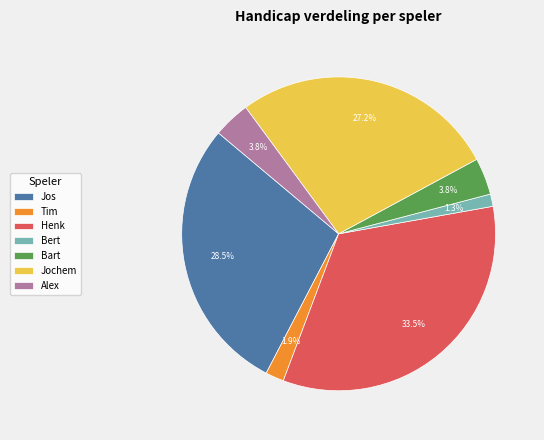

True or false: Jochem accounts for 27% of the total.

True